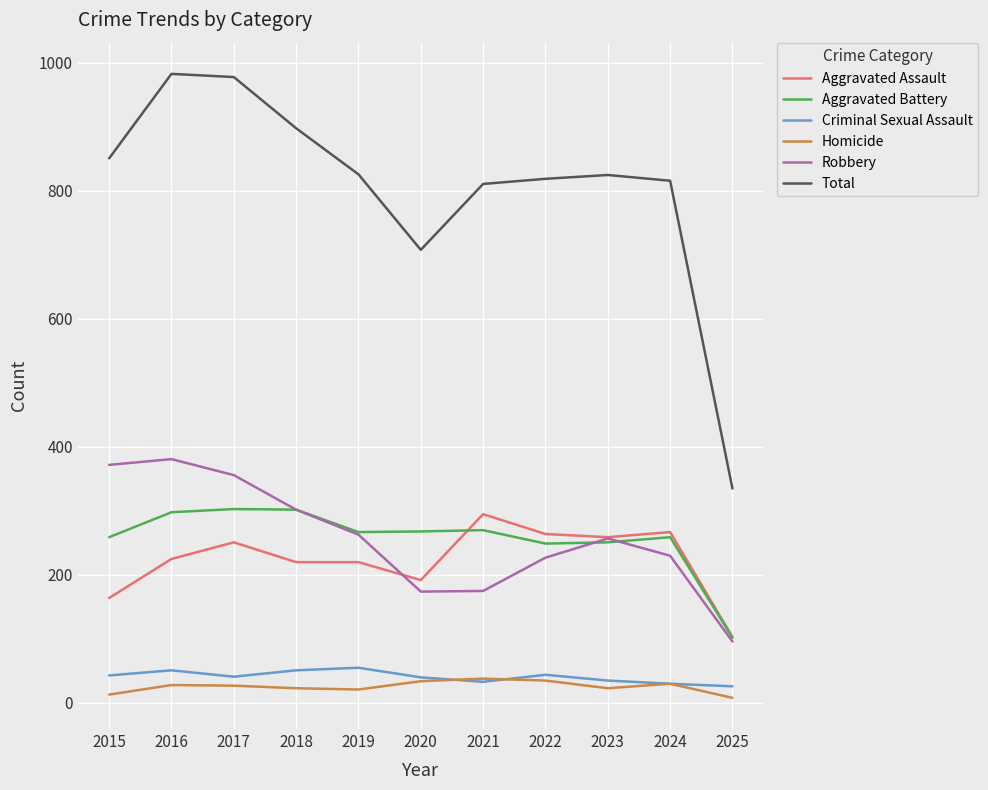

What are all the series names shown in the legend?

Aggravated Assault, Aggravated Battery, Criminal Sexual Assault, Homicide, Robbery, Total